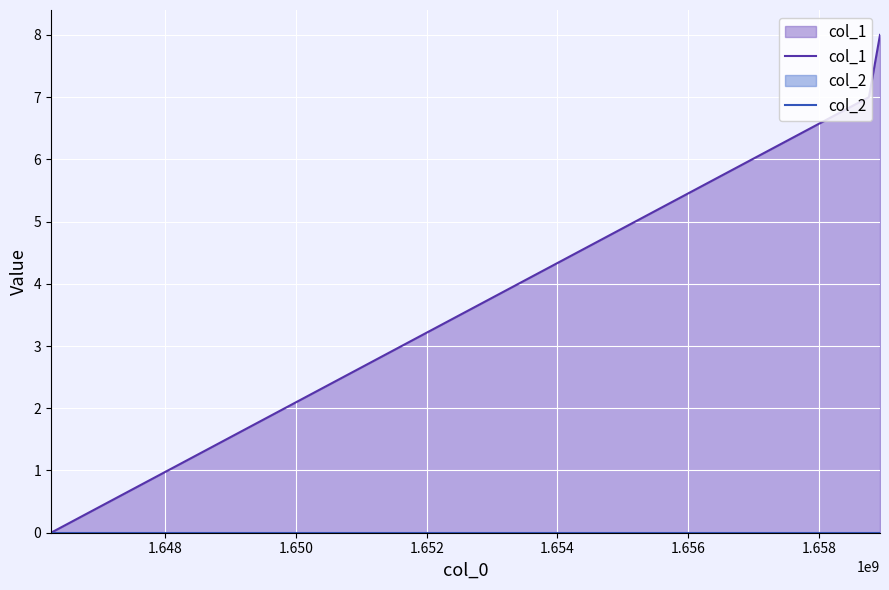

Reading left to right, what are all the values shown in this chart?

col_1: 0	7	8
col_2: 0	0	0